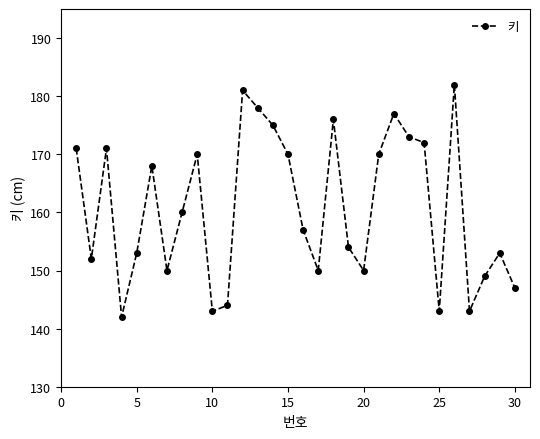

How many lines are shown in the chart?

1